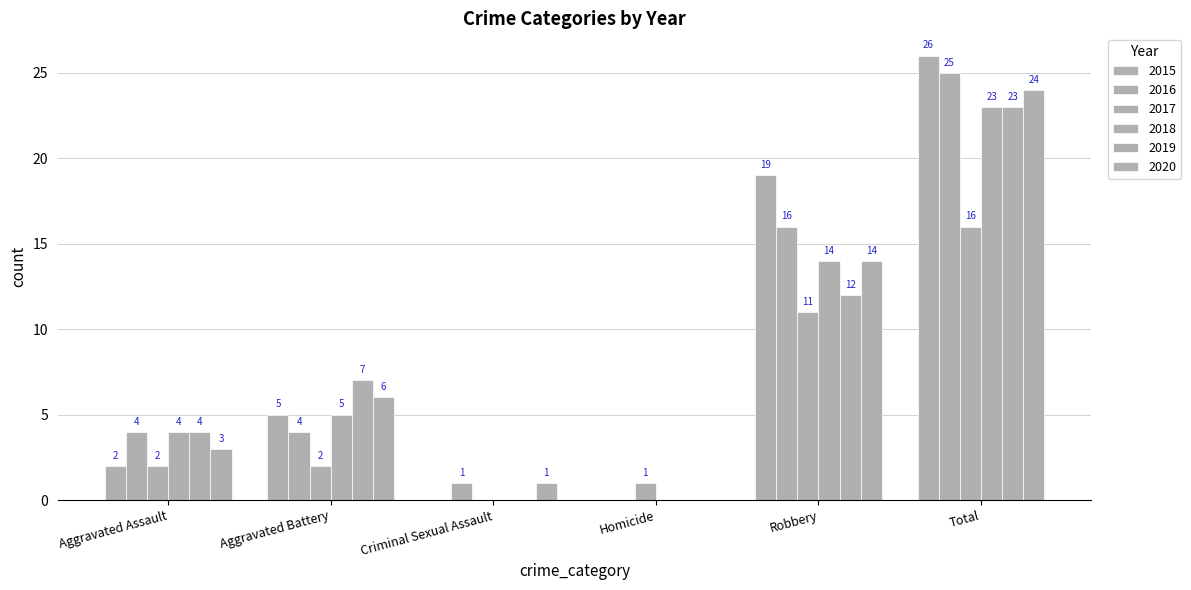

Does the chart contain stacked bars?

No